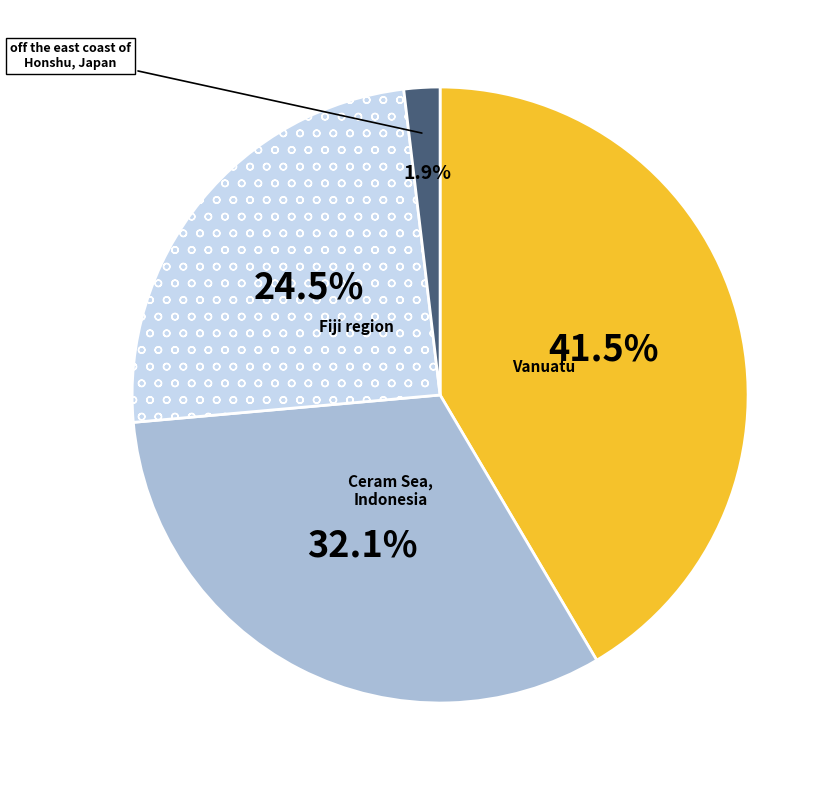

Does any single category account for the majority?

No